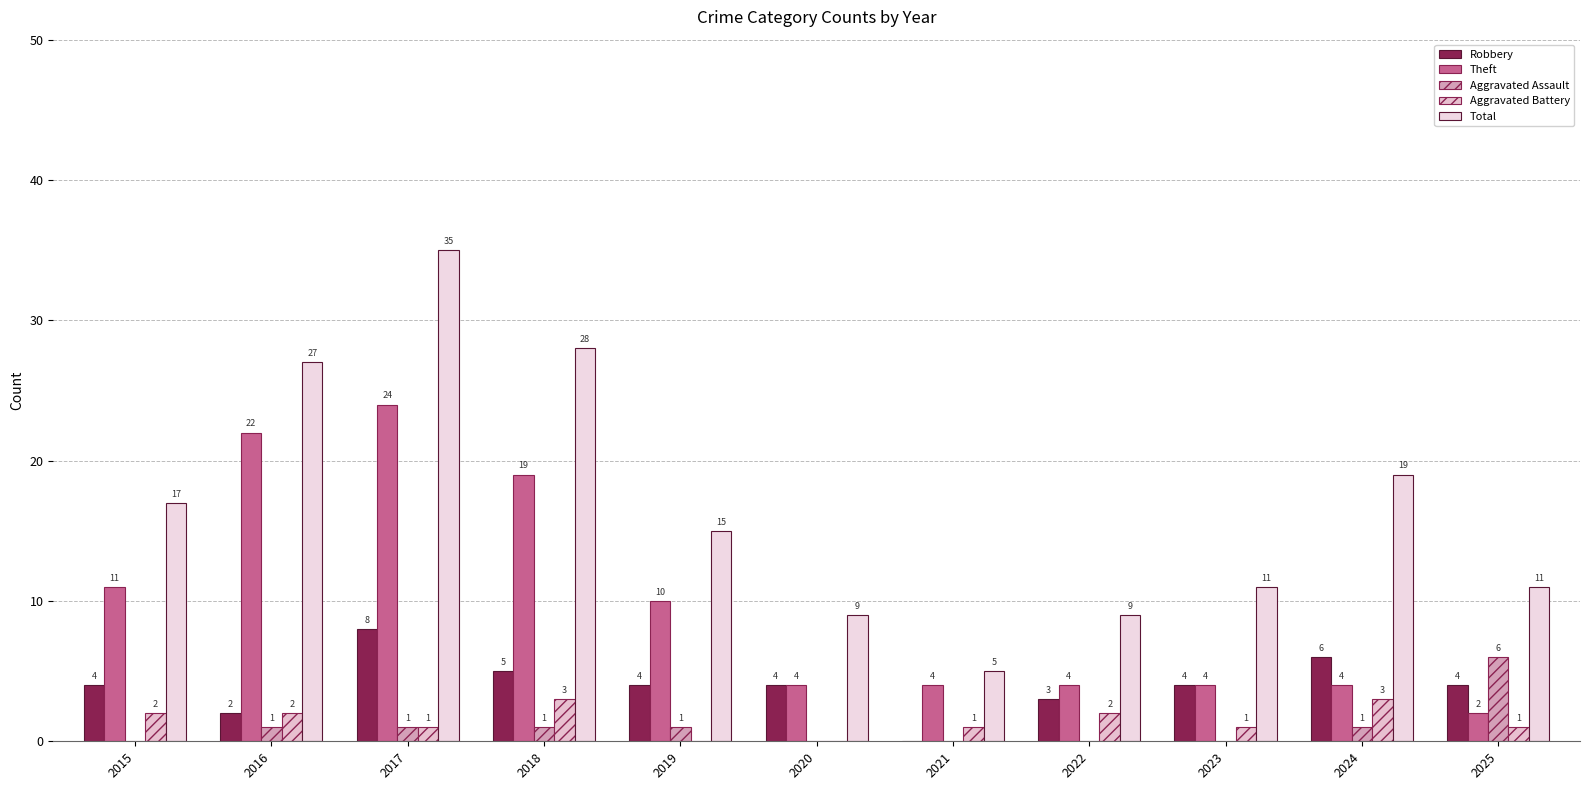

Count the number of categories in the chart.

11